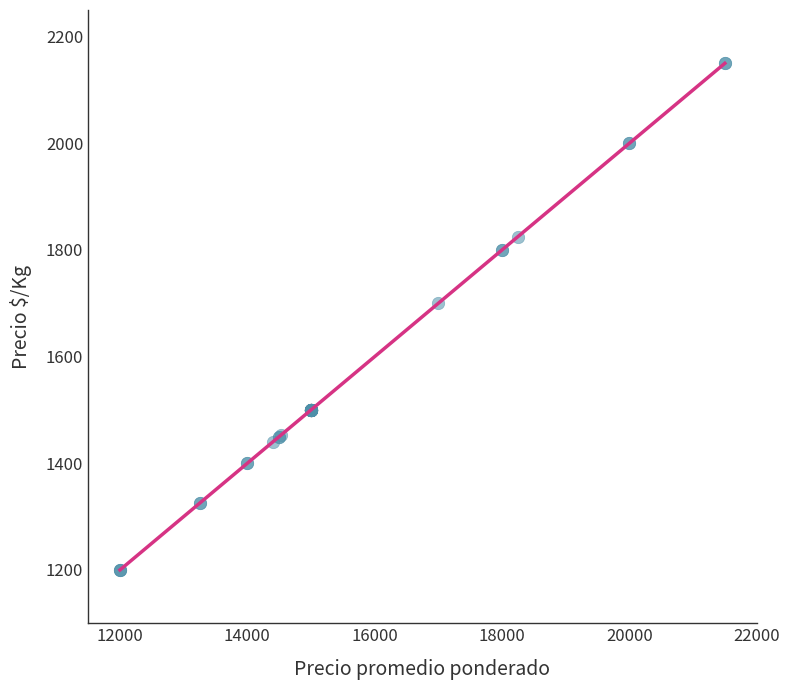

What Y value in the scatter plot is closest to 1675?

1700